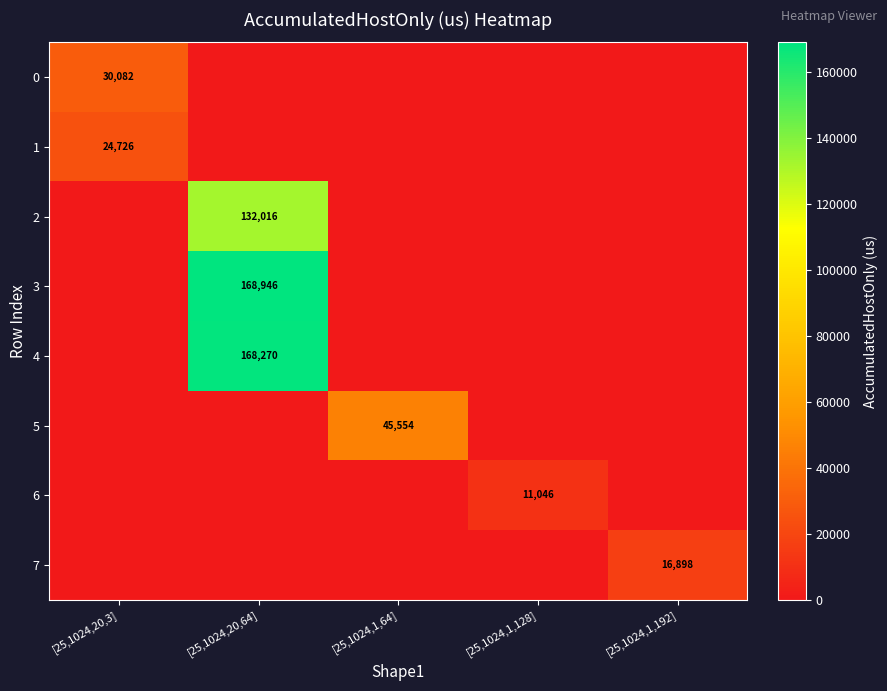

Is the value of 4 at [25,1024,1,64] greater than the value of 1 at [25,1024,1,128]?

No